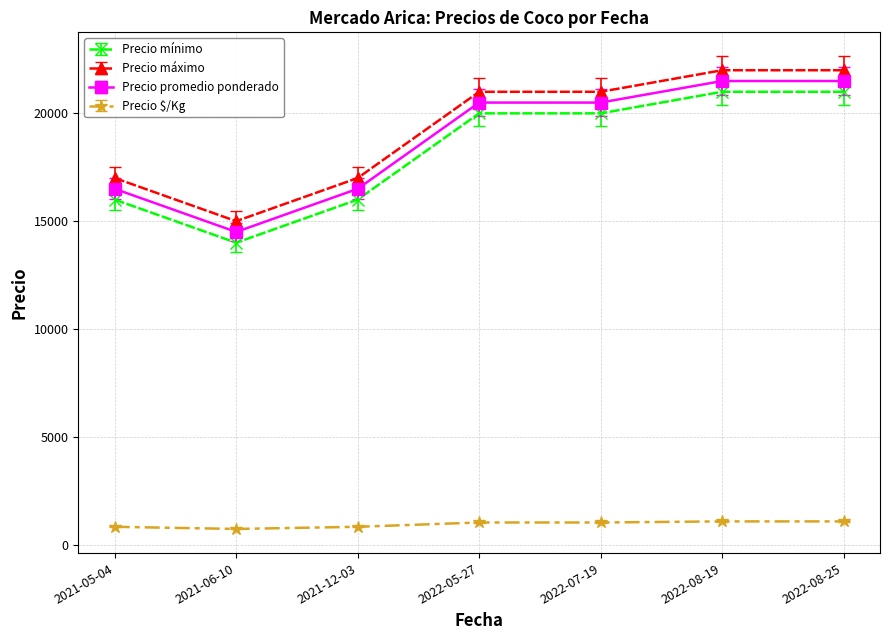

What is the label of the 4th point from the right?

2022-05-27